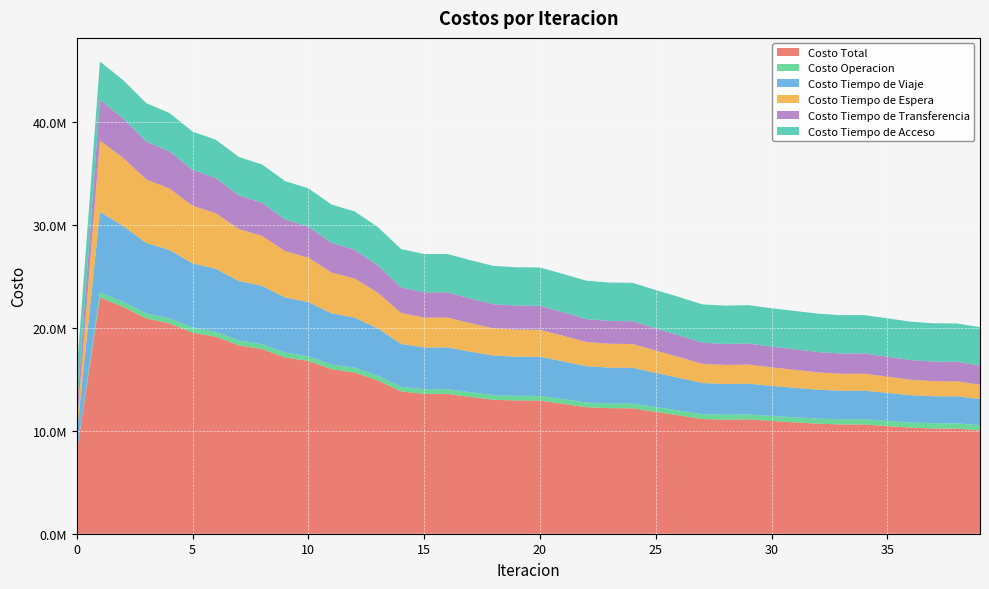

Reading left to right, extract all data points from this chart.

Costo Total: 0=7876848.8	1=22942366.9	2=22042799.0	3=20918620.4	4=20441002.5	5=19538413.2	6=19143625.4	7=18303595.1	8=17940512.2	9=17129328.9	10=16782202.2	11=15991799.1	12=15658944.1	13=14898094.7	14=13831591.9	15=13589157.2	16=13591169.4	17=13288675.6	18=13012136.5	19=12946124.8	20=12935305.0	21=12621565.9	22=12292735.3	23=12202394.1	24=12189032.1	25=11840134.5	26=11502092.4	27=11144035.8	28=11082449.3	29=11107201.4	30=10954859.7	31=10824612.6	32=10690258.8	33=10619069.4	34=10620256.3	35=10465485.9	36=10302786.4	37=10223343.2	38=10214927.5	39=10035473.8
Costo Operacion: 0=0.0	1=502118.6	2=496006.7	3=489426.6	4=488705.4	5=483030.6	6=482653.6	7=477021.8	8=476448.2	9=470524.2	10=469561.1	11=463232.4	12=461855.3	13=455174.3	14=454939.4	15=455205.8	16=456027.7	17=456137.9	18=457264.6	19=457043.3	20=457388.0	21=458899.4	22=461322.7	23=462587.0	24=462586.1	25=466768.3	26=472126.7	27=478913.8	28=482005.5	29=481468.8	30=485705.0	31=490709.2	32=495489.6	33=498472.9	34=498643.1	35=503910.8	36=508918.2	37=511704.5	38=512193.8	39=519450.0
Costo Tiempo de Viaje: 0=1856754.3	1=7827426.7	2=7371418.1	3=6842838.1	4=6644279.4	5=6255515.4	6=6119417.8	7=5779114.6	8=5668767.9	9=5352793.6	10=5256196.0	11=4958811.4	12=4874728.8	13=4603836.0	14=4153957.8	15=4054941.4	16=4059095.9	17=3948961.1	18=3841906.7	19=3798130.6	20=3797716.0	21=3665788.1	22=3527056.0	23=3473073.5	24=3471372.6	25=3320945.5	26=3175940.8	27=3026562.4	28=2986353.6	29=2992557.3	30=2929741.9	31=2868199.0	32=2806496.0	33=2778976.0	34=2782480.7	35=2713156.1	36=2652918.5	37=2623629.4	38=2619308.9	39=2544198.3
Costo Tiempo de Espera: 0=691734.5	1=6917345.1	2=6616549.1	3=6177546.8	4=5974035.3	5=5591594.9	6=5403482.0	7=5036217.2	8=4854533.8	9=4495354.5	10=4317535.1	11=3964104.0	12=3795423.0	13=3458672.5	14=3010579.0	15=2903990.6	16=2901661.5	17=2762458.4	18=2641851.7	19=2626178.5	20=2618816.6	21=2487270.5	22=2348230.4	23=2319840.5	24=2312382.2	25=2164743.9	26=2019553.4	27=1863551.1	28=1844627.6	29=1858757.3	30=1791618.3	31=1738289.1	32=1681164.5	33=1647405.6	34=1645653.3	35=1578982.2	36=1501316.7	37=1463953.1	38=1460115.8	39=1379665.1
Costo Tiempo de Transferencia: 0=1601749.9	1=3968866.5	2=3832215.0	3=3682198.8	4=3607372.4	5=3481662.3	6=3411462.0	7=3284631.4	8=3214152.3	9=3084046.6	10=3012299.9	11=2879041.3	12=2800326.9	13=2653801.8	14=2485505.7	15=2448409.4	16=2447774.4	17=2394508.0	18=2344503.4	19=2338162.3	20=2334774.5	21=2282997.9	22=2229516.2	23=2220283.0	24=2216081.0	25=2161066.8	26=2107861.5	27=2048398.5	28=2042852.4	29=2047807.8	30=2021184.4	31=2000805.2	32=1980498.6	33=1967604.9	34=1966869.2	35=1942826.7	36=1913022.9	37=1897446.1	38=1896699.1	39=1865550.4
Costo Tiempo de Acceso: 0=3726610.1	1=3726610.1	2=3726610.1	3=3726610.1	4=3726610.1	5=3726610.1	6=3726610.1	7=3726610.1	8=3726610.1	9=3726610.1	10=3726610.1	11=3726610.1	12=3726610.1	13=3726610.1	14=3726610.1	15=3726610.1	16=3726610.1	17=3726610.1	18=3726610.1	19=3726610.1	20=3726610.1	21=3726610.1	22=3726610.1	23=3726610.1	24=3726610.1	25=3726610.1	26=3726610.1	27=3726610.1	28=3726610.1	29=3726610.1	30=3726610.1	31=3726610.1	32=3726610.1	33=3726610.1	34=3726610.1	35=3726610.1	36=3726610.1	37=3726610.1	38=3726610.1	39=3726610.1